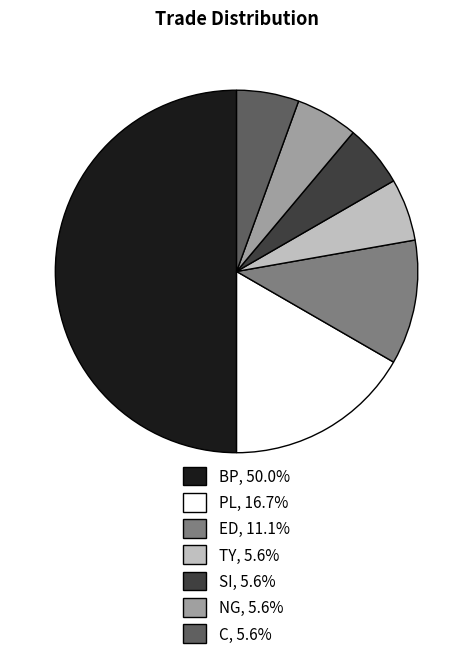

The SI slice represents 1% of the pie. True or false?

False